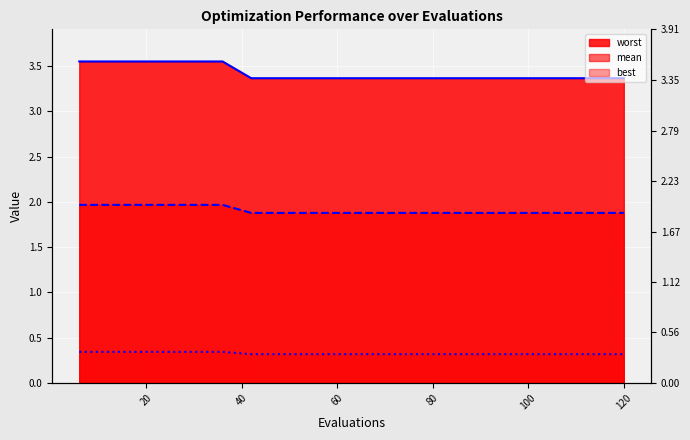

The value of mean_line at 120 is 1.9. True or false?

True